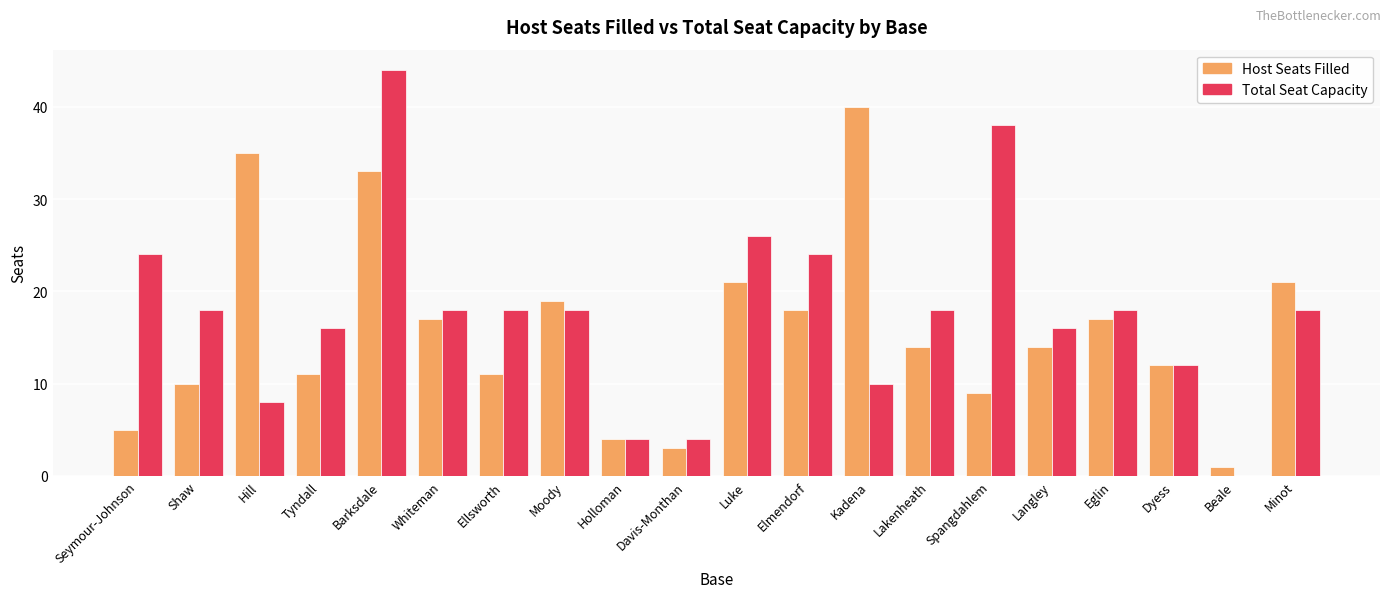

Which series changed the most between Ellsworth and Minot?

Host Seats Filled